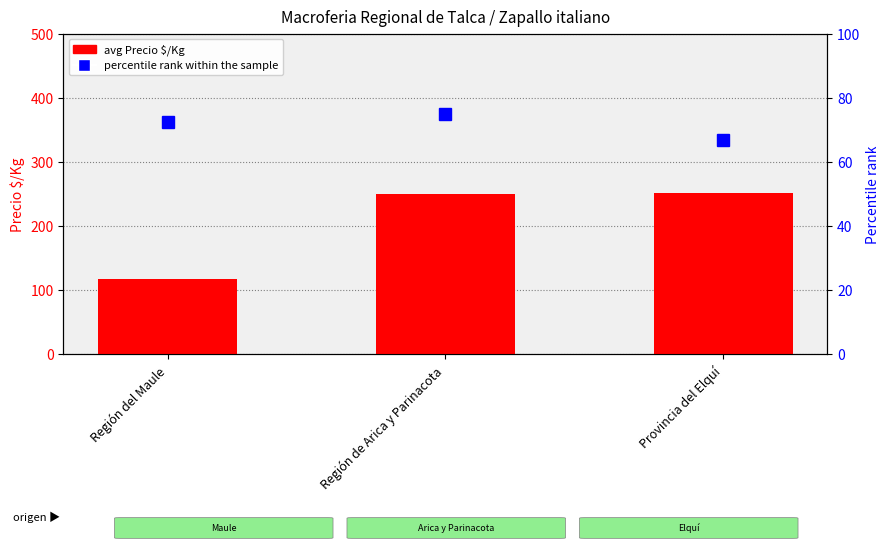

True or false: percentile rank within the sample has a value of 113.3 at Región de Arica y Parinacota.

False